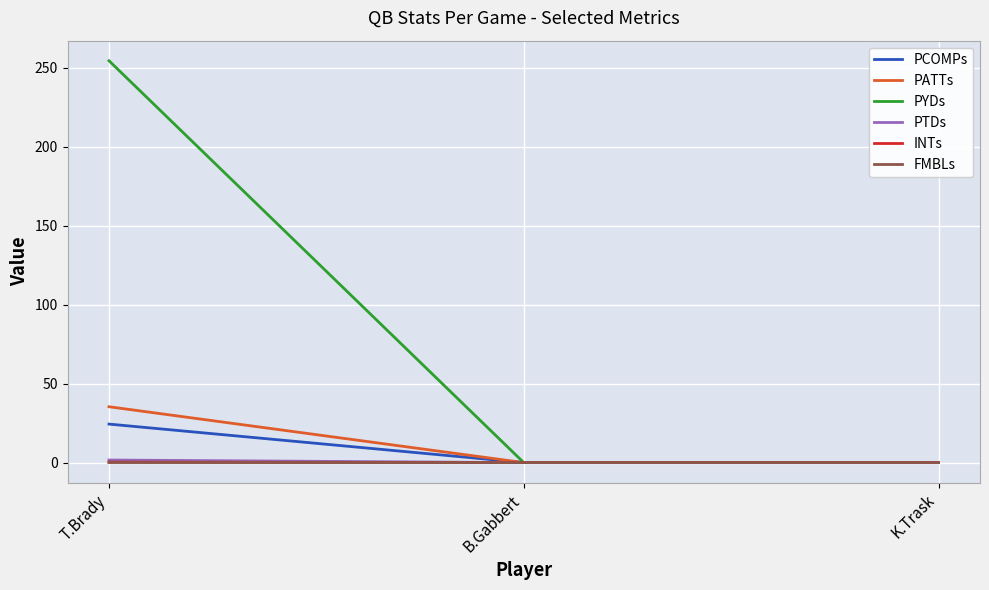

Which series has the widest spread of values?

PYDs